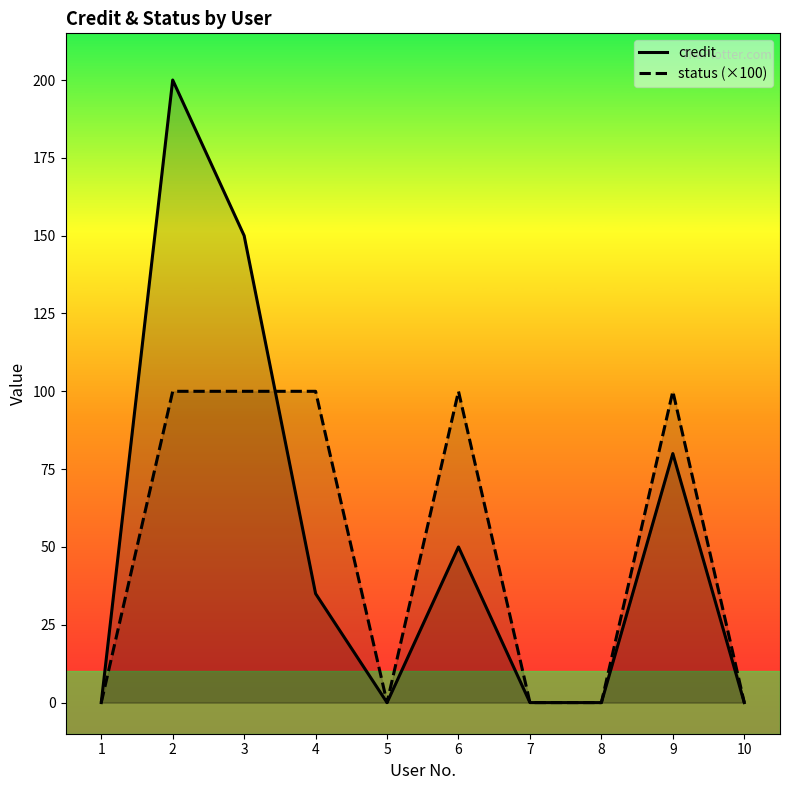

What is the average value of the credit series?

52